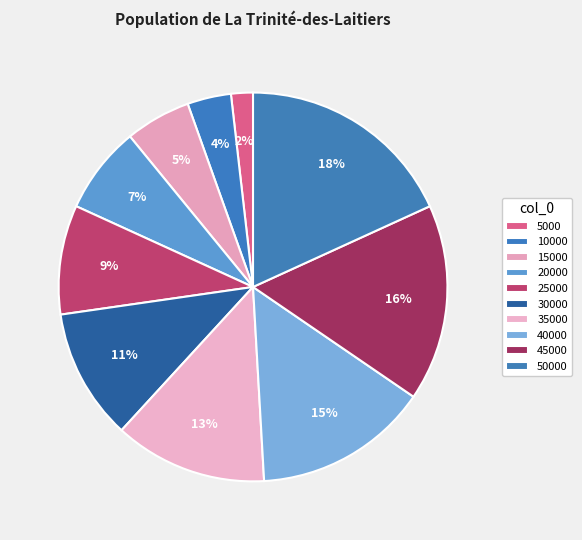

How many segments does this pie chart have?

10